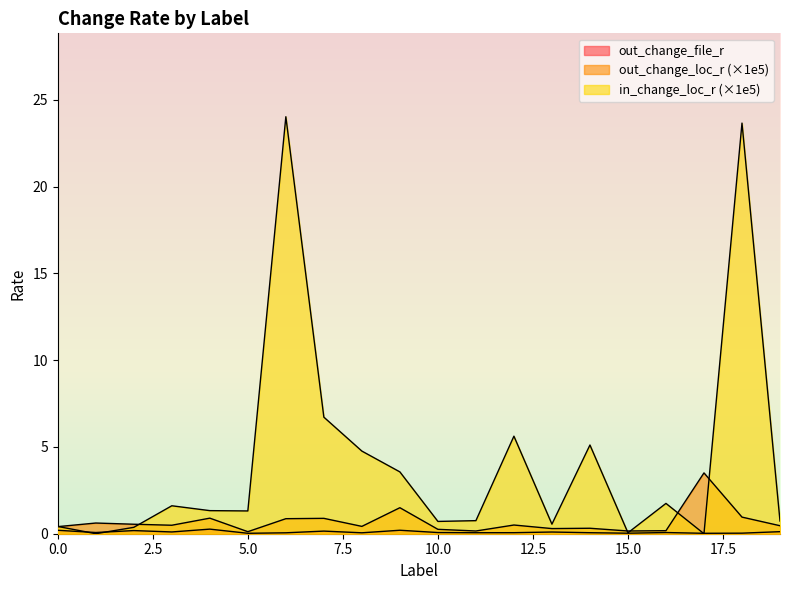

What is the difference between the second highest and minimum values in the out_change_file_r series?

0.2